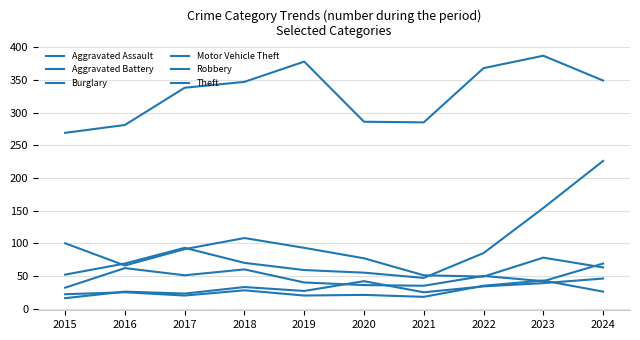

What is the average value of the Motor Vehicle Theft series?

91